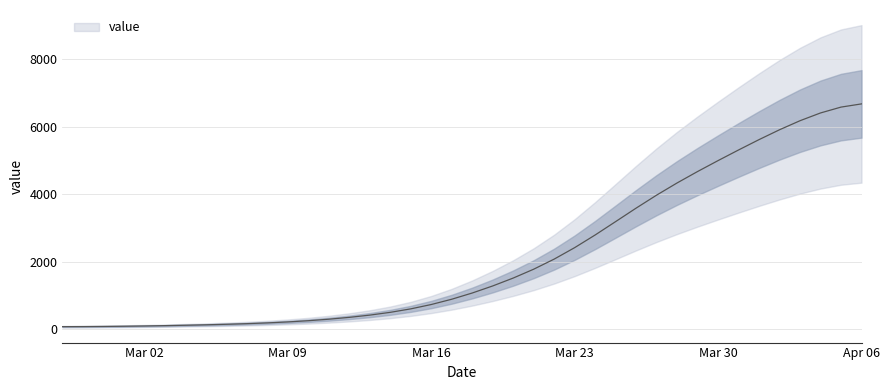

What is the change in value from 2020-03-02 to 2020-04-02?

+5824.8